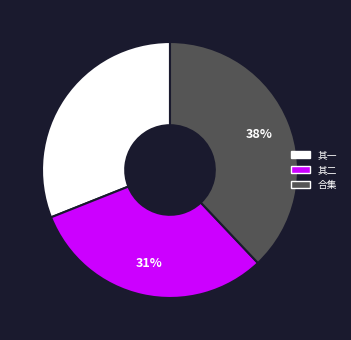

Approximately how many times larger is the value at 其二 compared to 合集?

0.8